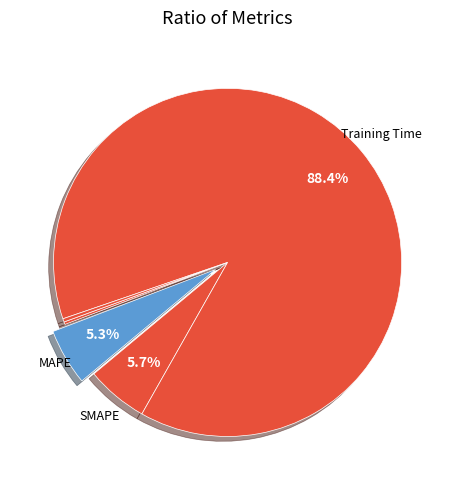

Rank the categories by value from highest to lowest.

Training Time, SMAPE, MAPE, Inference Time, MSE